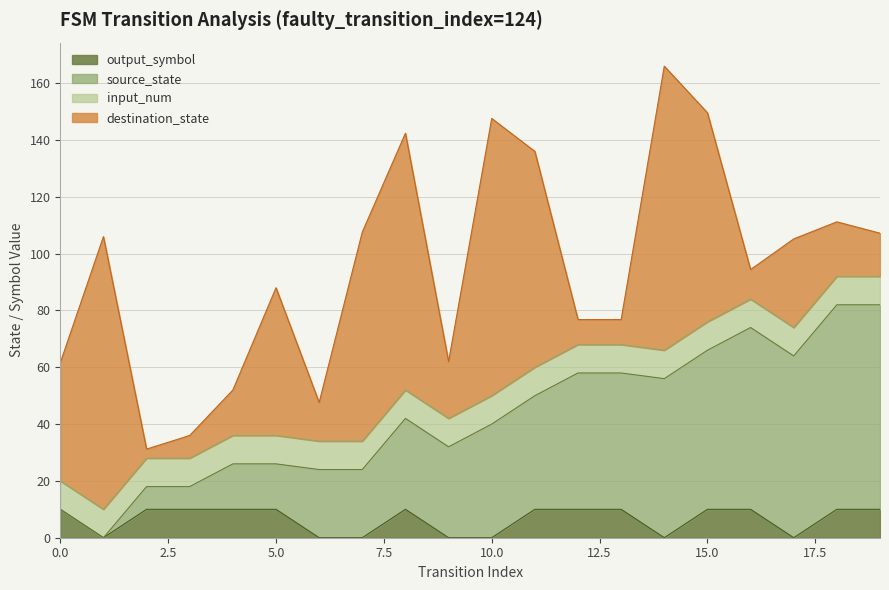

What is the total value across all series at 0.0?

61.6